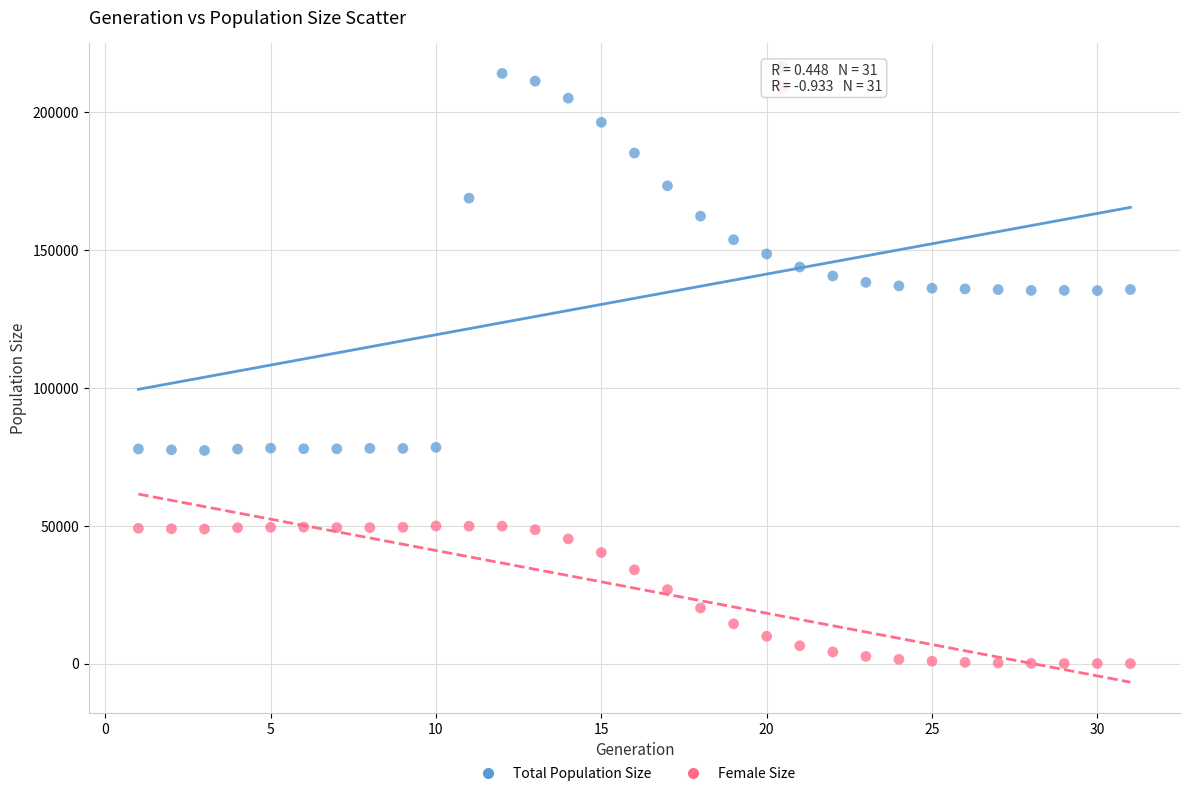

Across all data points, what is the range of X values (max minus min)?

30